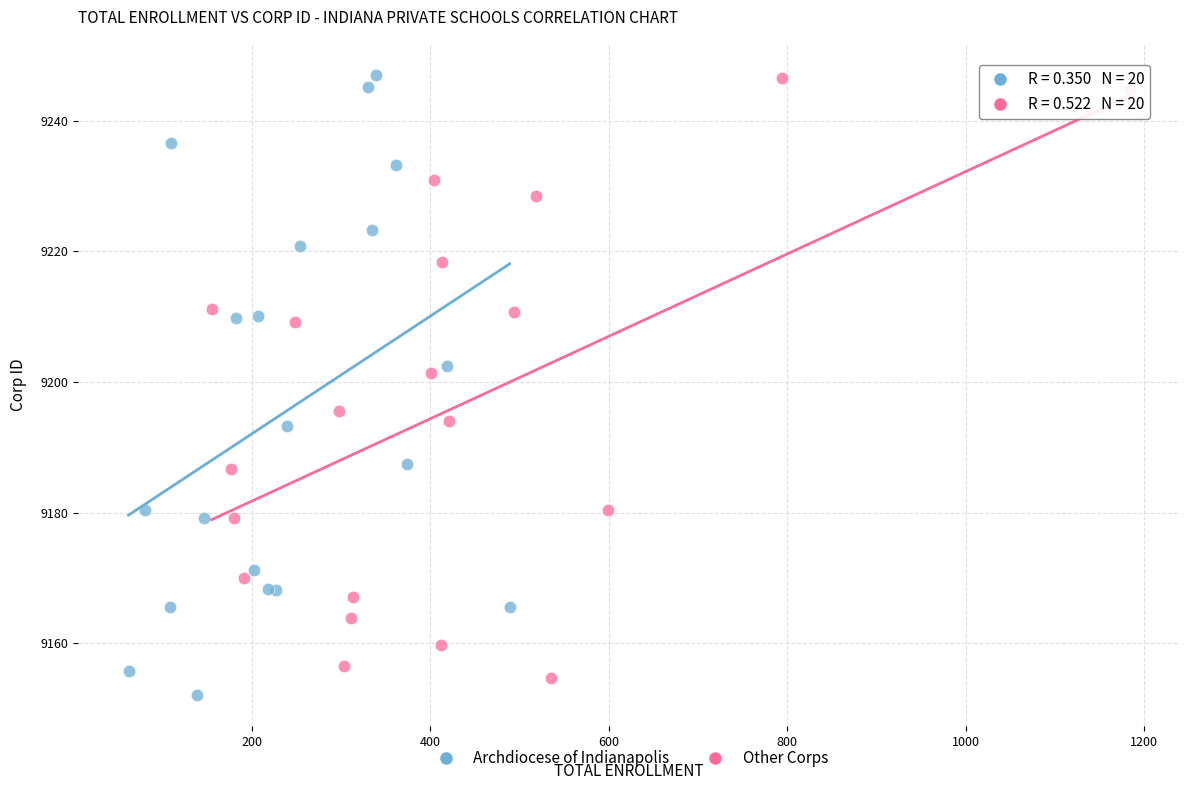

What are all the series names shown in the legend?

Archdiocese of Indianapolis, Other Corps